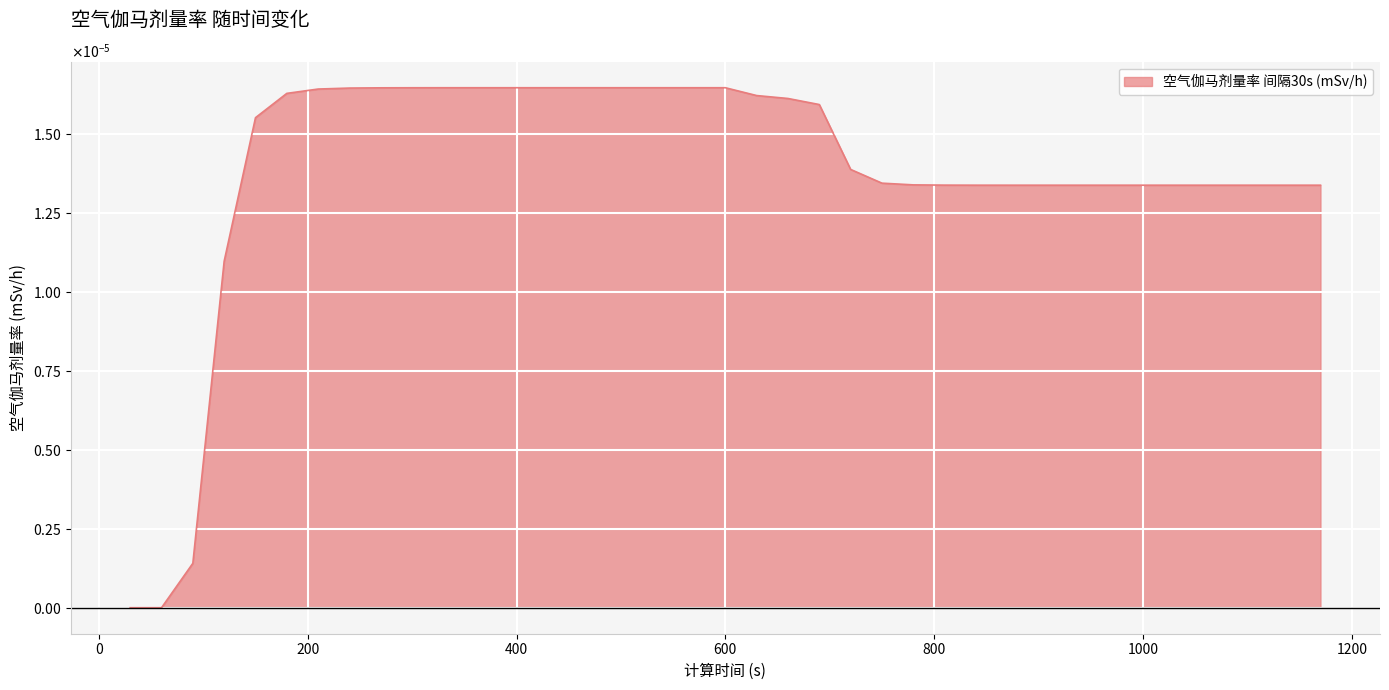

List the labels in order of value, largest first.

330, 360, 390, 420, 450, 480, 510, 540, 570, 600, 300, 270, 240, 210, 180, 630, 660, 690, 150, 720, 750, 780, 810, 840, 870, 900, 930, 960, 990, 1020, 1050, 1080, 1110, 1140, 1170, 120, 90, 30, 60